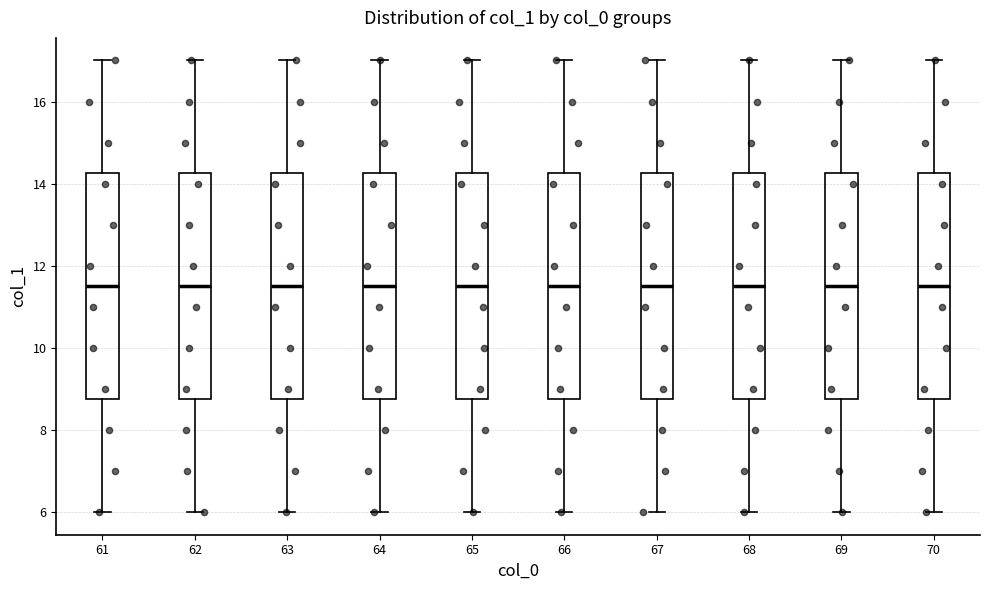

Reading left to right, read every box against the y-axis: the position of its median line, the range the box covers, and the ends of its whiskers. The values are not printed on the chart, so give them approximately, as read against the axis.

61: median 11.6, box 8.8 to 14.2, whiskers 6.0 to 17.0
62: median 11.6, box 8.8 to 14.2, whiskers 6.0 to 17.0
63: median 11.6, box 8.8 to 14.2, whiskers 6.0 to 17.0
64: median 11.6, box 8.8 to 14.2, whiskers 6.0 to 17.0
65: median 11.6, box 8.8 to 14.2, whiskers 6.0 to 17.0
66: median 11.6, box 8.8 to 14.2, whiskers 6.0 to 17.0
67: median 11.6, box 8.8 to 14.2, whiskers 6.0 to 17.0
68: median 11.6, box 8.8 to 14.2, whiskers 6.0 to 17.0
69: median 11.6, box 8.8 to 14.2, whiskers 6.0 to 17.0
70: median 11.6, box 8.8 to 14.2, whiskers 6.0 to 17.0